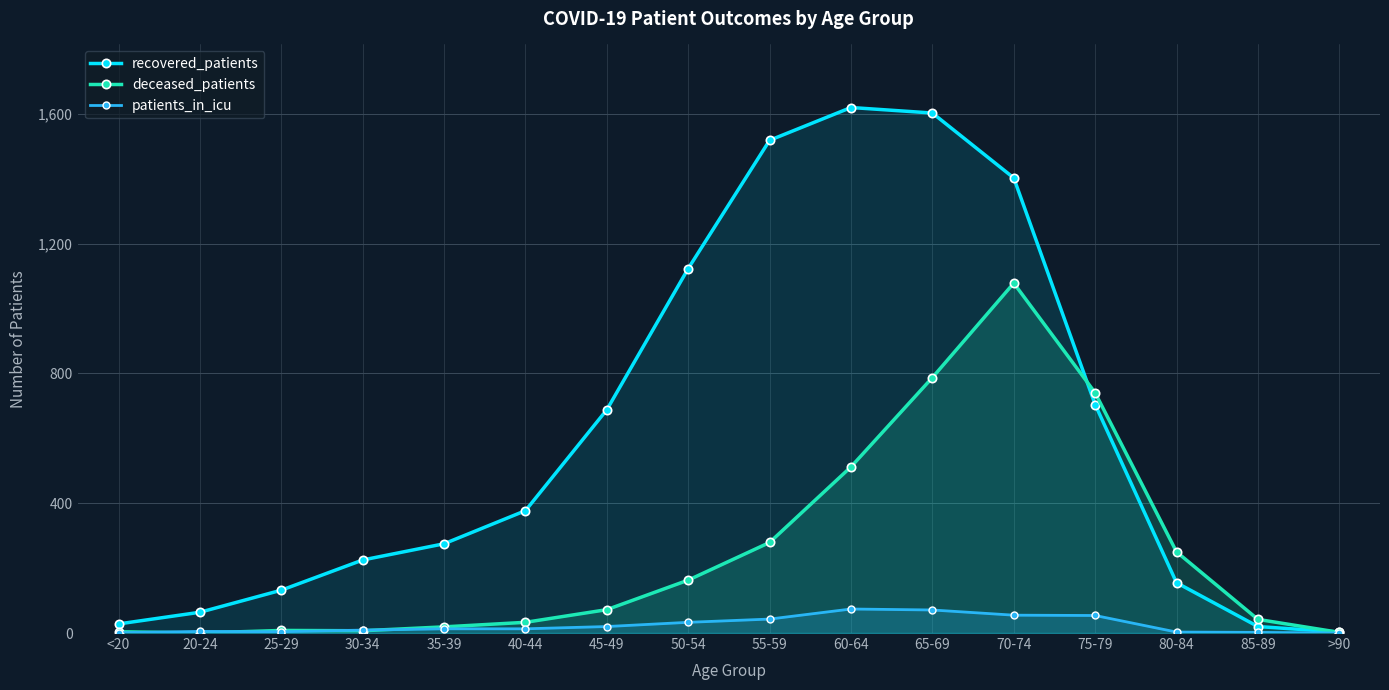

What is the label of the 16th point from the left?

>90